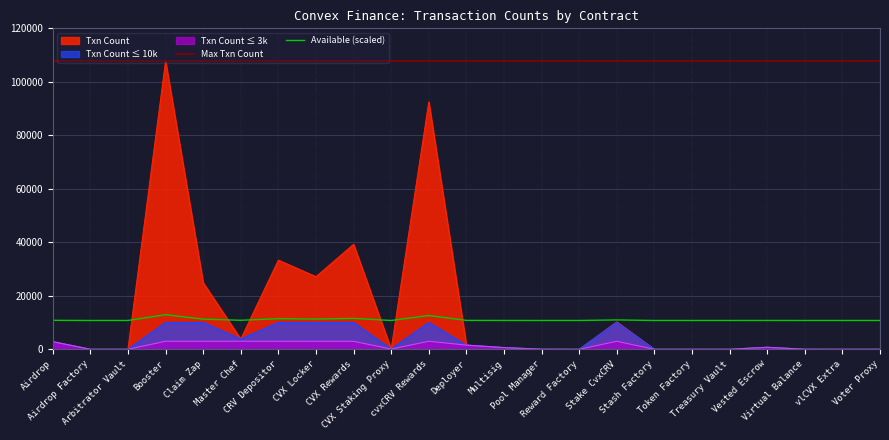

True or false: Max Txn Count and Available (scaled) intersect in this chart.

False